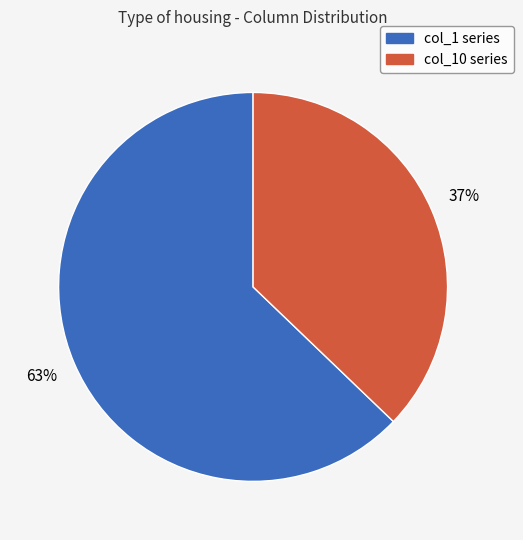

To the nearest percent, what is the difference between the largest and smallest slice percentages?

26%